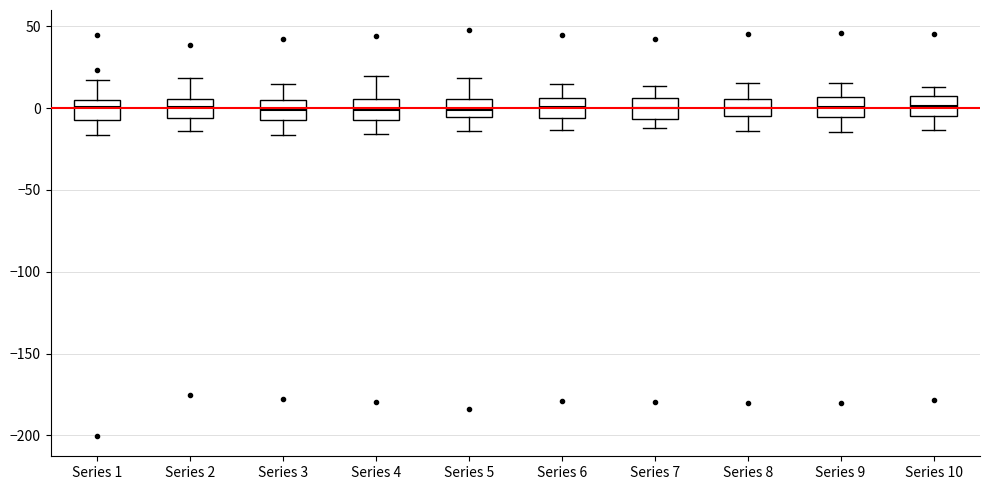

Reading left to right, transcribe this box plot: for each box, give where its median line is, the range the box spans, and where its two whiskers end, as read against the y-axis. The values are not printed on the chart, so give them approximately, as read against the axis.

Series 1: median 0, box -5 to 5, whiskers -15 to 15
Series 2: median 0, box -5 to 5, whiskers -15 to 20
Series 3: median 0, box -5 to 5, whiskers -15 to 15
Series 4: median 0, box -5 to 5, whiskers -15 to 20
Series 5: median 0, box -5 to 5, whiskers -15 to 20
Series 6: median 0, box -5 to 5, whiskers -15 to 15
Series 7: median 0, box -5 to 5, whiskers -10 to 15
Series 8: median 0, box -5 to 5, whiskers -15 to 15
Series 9: median 0, box -5 to 5, whiskers -15 to 15
Series 10: median 0, box -5 to 10, whiskers -15 to 15